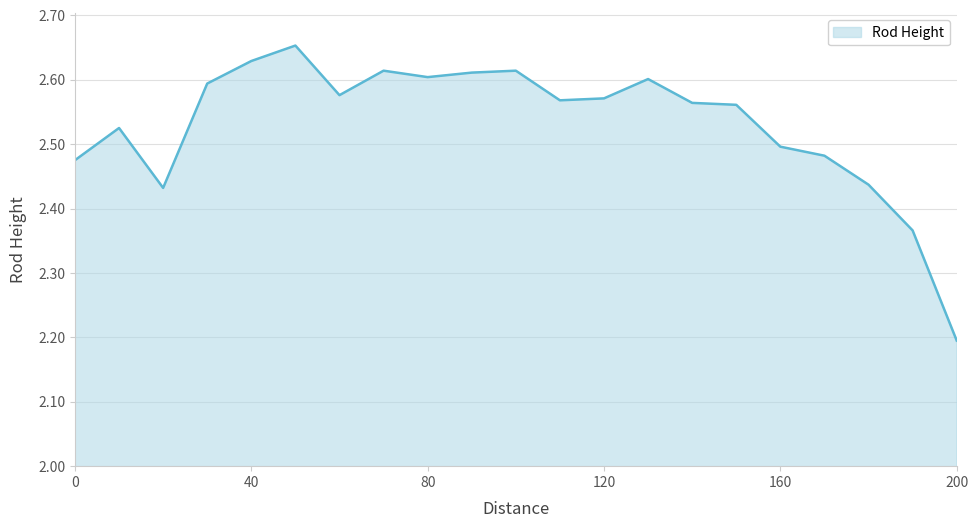

What is the smallest value displayed?

2.2